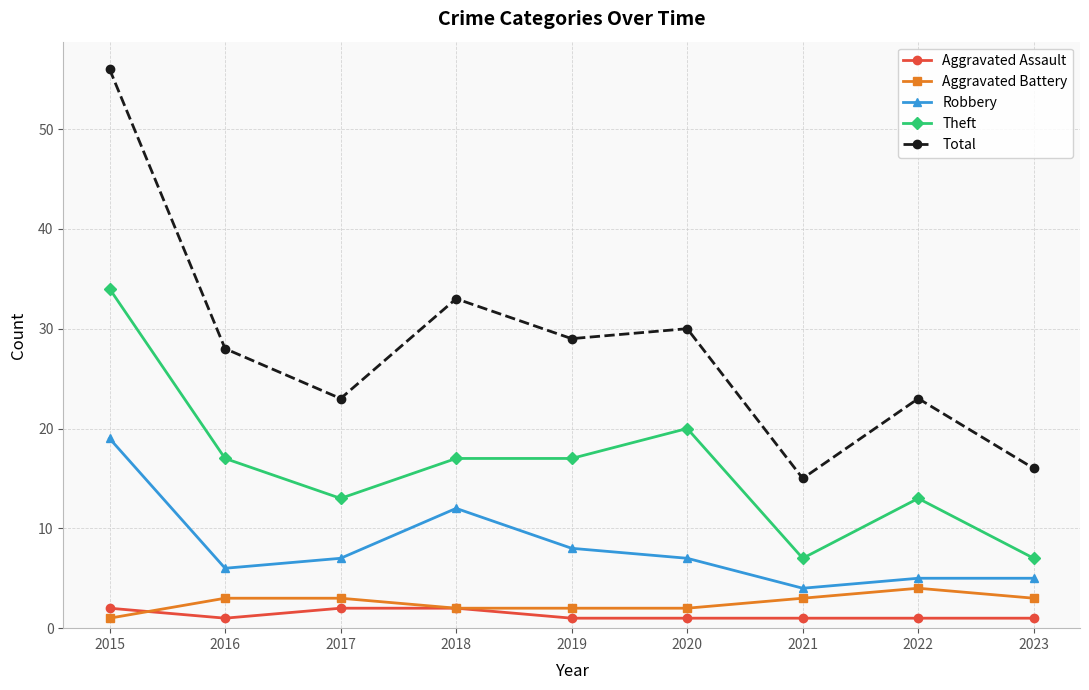

The Robbery series shows 7 at 2017. True or false?

True